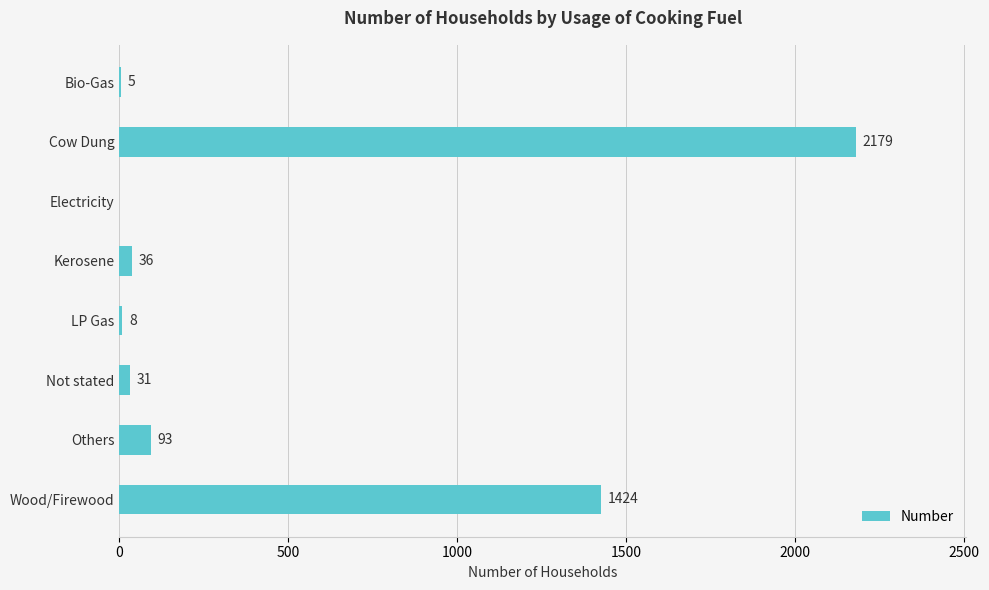

Does the chart contain stacked bars?

No